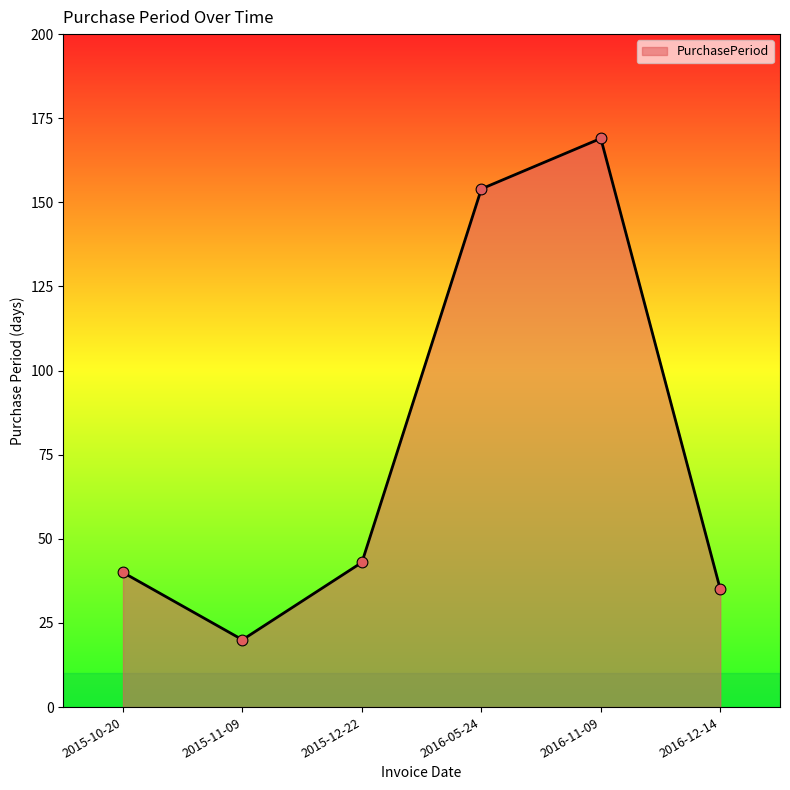

What is the change in value from 2015-11-09 to 2016-12-14?

+15